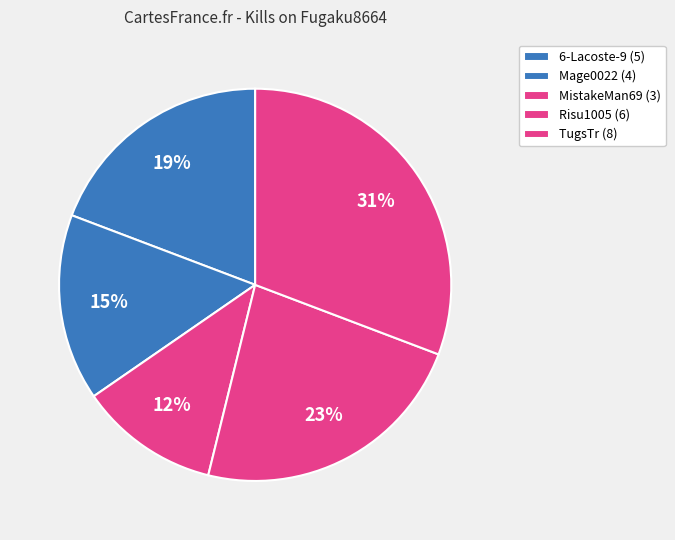

How many slices are in this pie chart?

5